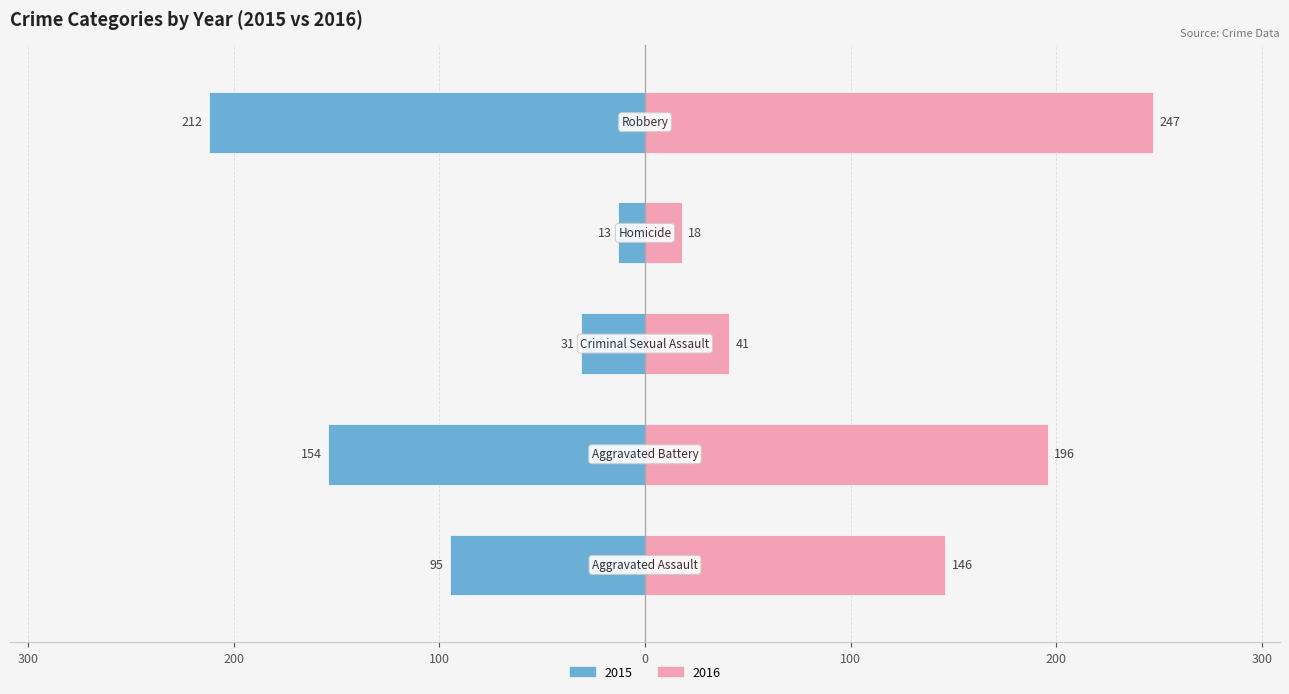

The 2020 series shows 31 at Homicide. True or false?

False